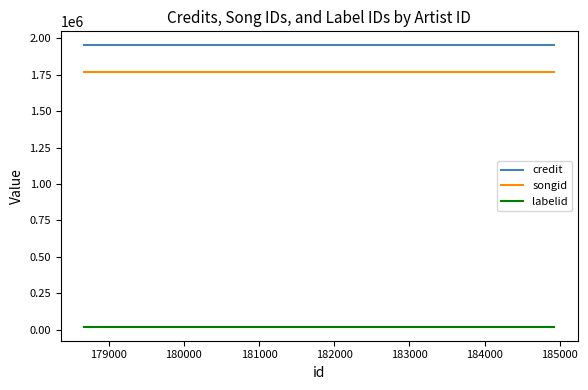

True or false: labelid and songid intersect in this chart.

False